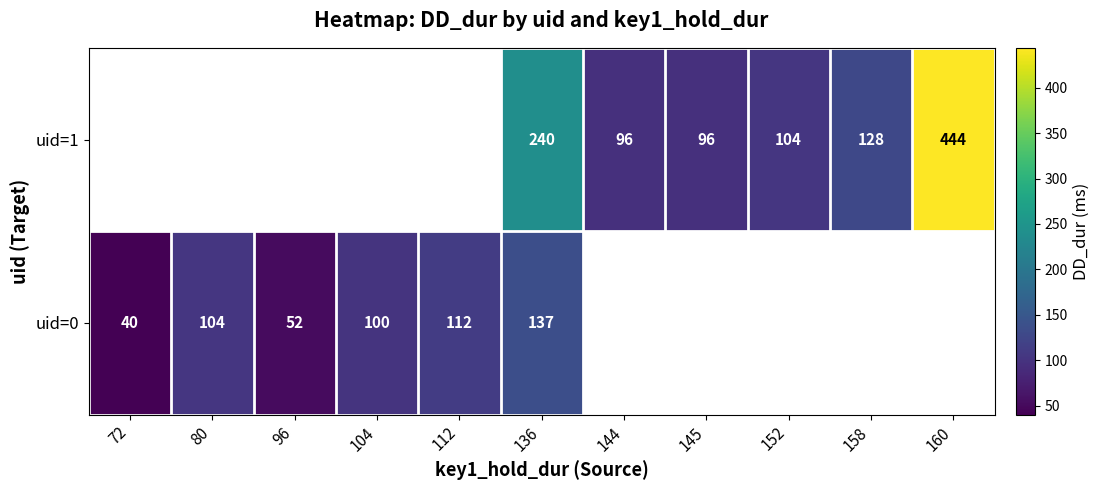

Which label corresponds to the largest value in the chart?

160